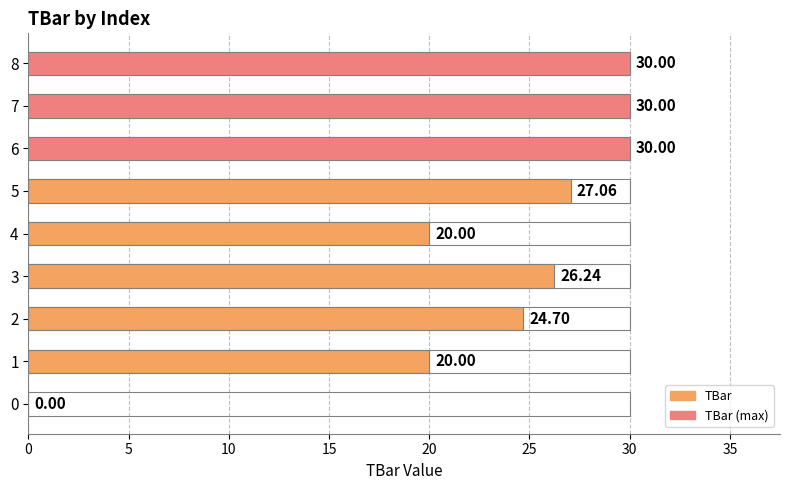

What is the sum of all values?

208.0